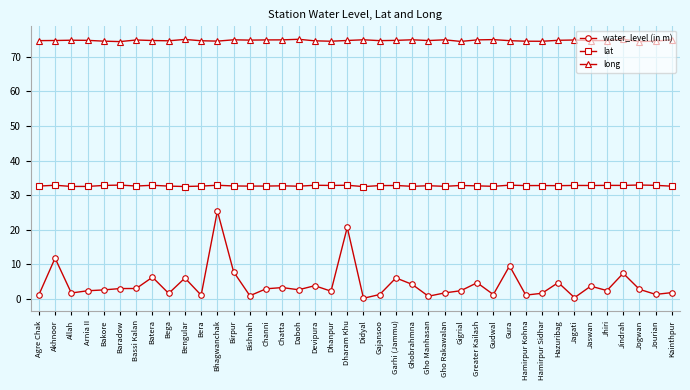

True or false: long has more than 1 points higher than both neighbors.

True